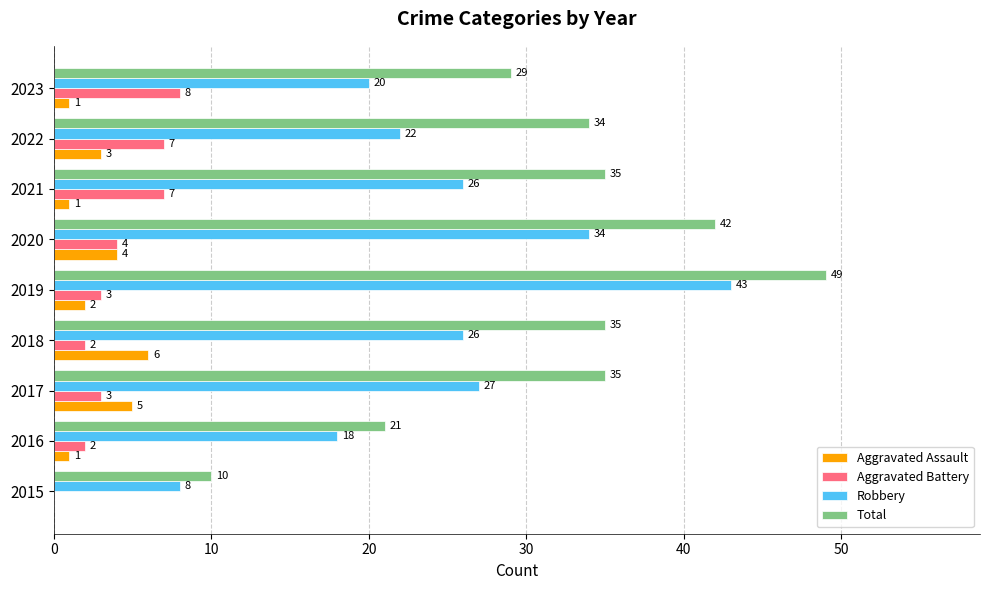

Which series has the largest range (max minus min)?

Total